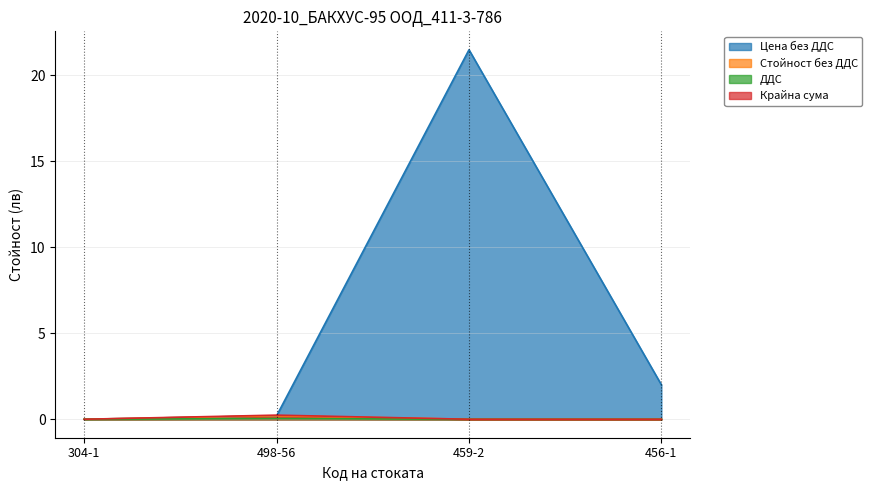

What are all the series names shown in the legend?

Цена без ДДС, Стойност без ДДС, ДДС, Крайна сума